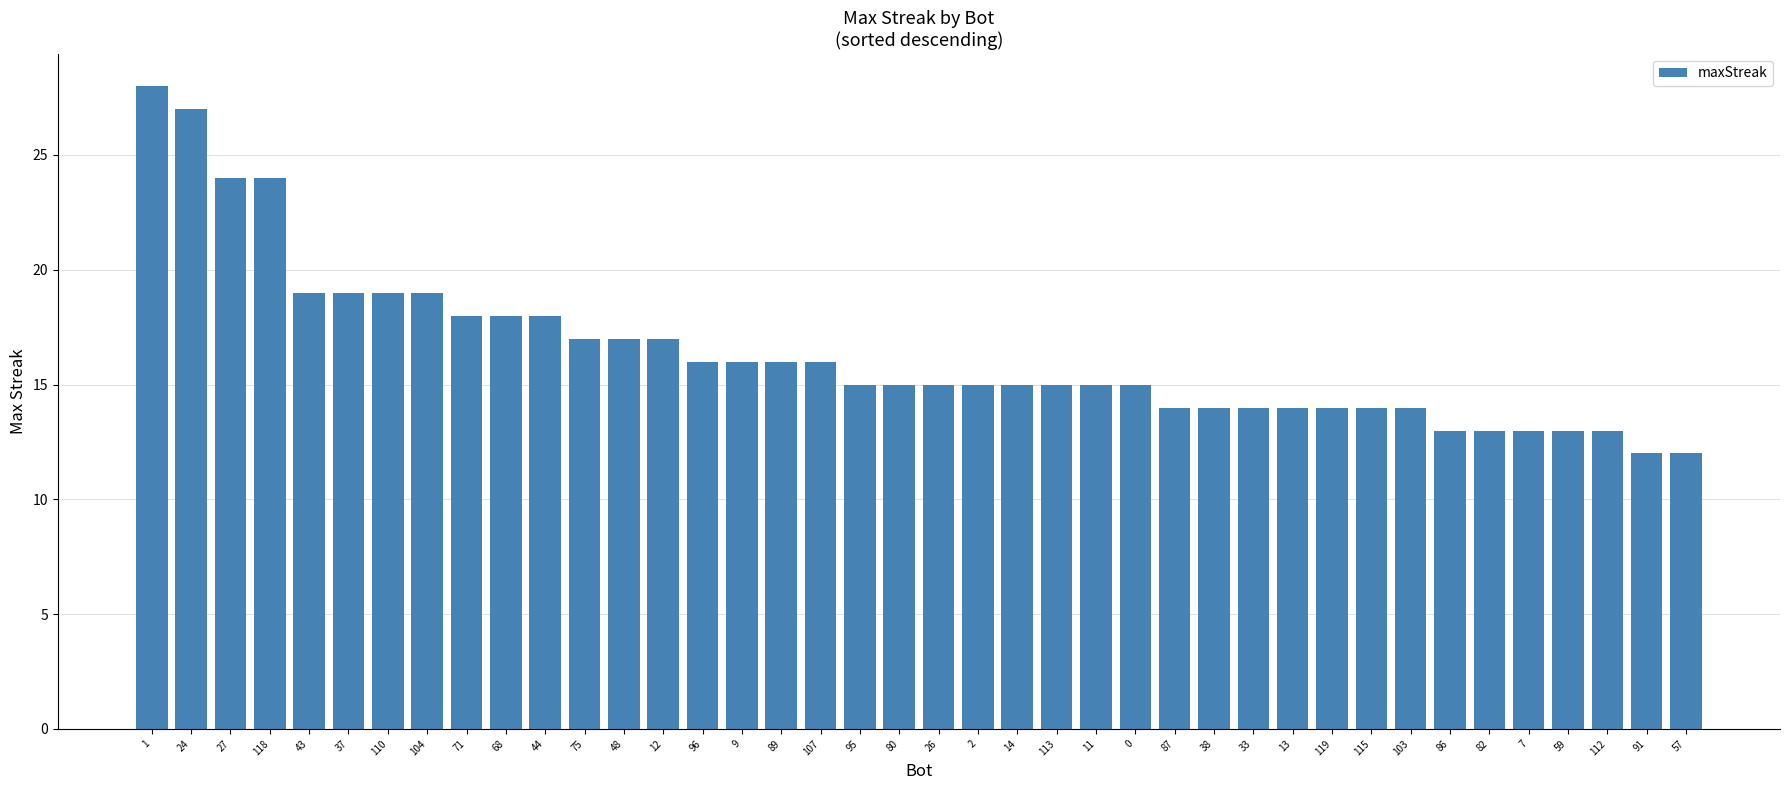

Reading left to right, what are all the values shown in this chart?

1=28	24=27	27=24	118=24	43=19	37=19	110=19	104=19	71=18	68=18	44=18	75=17	48=17	12=17	96=16	9=16	89=16	107=16	95=15	80=15	26=15	2=15	14=15	113=15	11=15	0=15	87=14	38=14	33=14	13=14	119=14	115=14	103=14	86=13	82=13	7=13	59=13	112=13	91=12	57=12